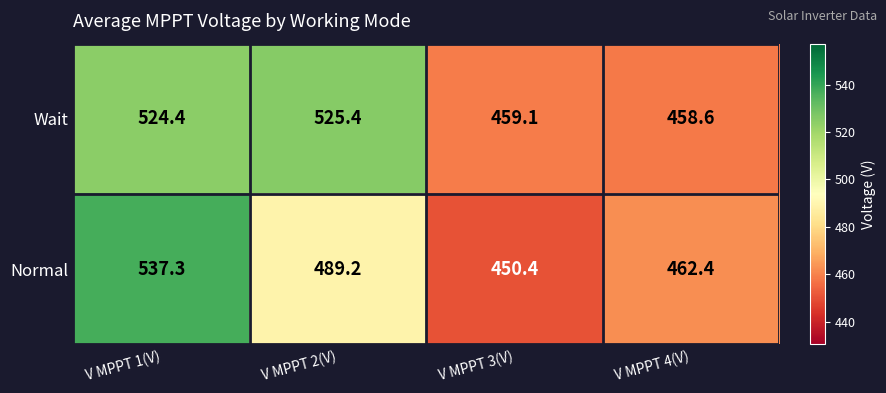

Reading left to right, what are all the values shown in this chart?

Wait: V MPPT 1(V)=524.4	V MPPT 2(V)=525.4	V MPPT 3(V)=459.1	V MPPT 4(V)=458.6
Normal: V MPPT 1(V)=537.3	V MPPT 2(V)=489.2	V MPPT 3(V)=450.4	V MPPT 4(V)=462.4